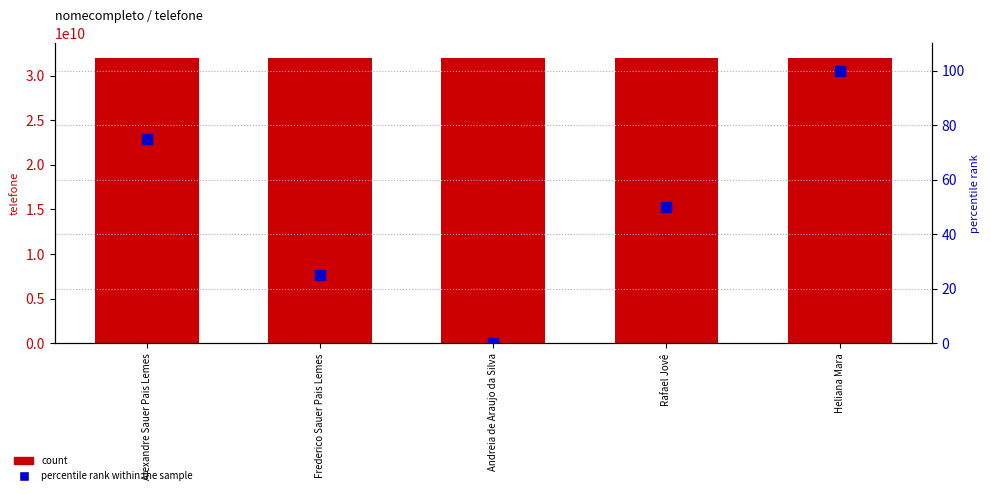

At which category is the sum across all series the highest?

Heliana Mara